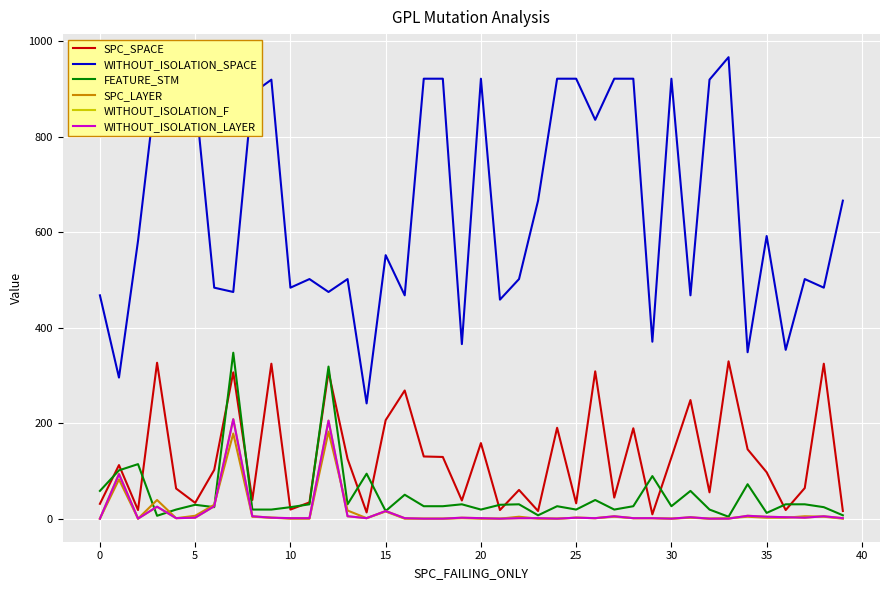

True or false: WITHOUT_ISOLATION_SPACE and WITHOUT_ISOLATION_LAYER intersect in this chart.

False